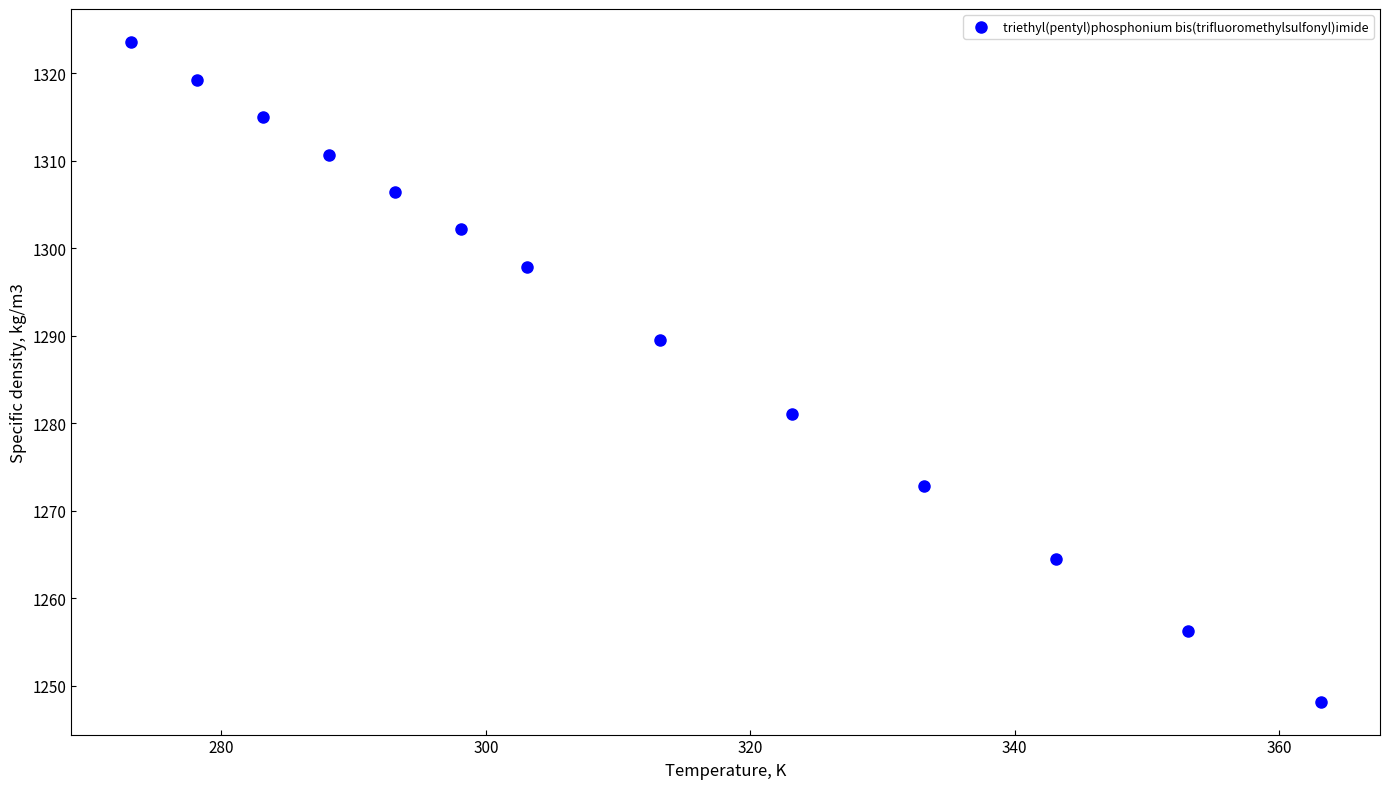

What is the range of X values (max minus min)?

90.0